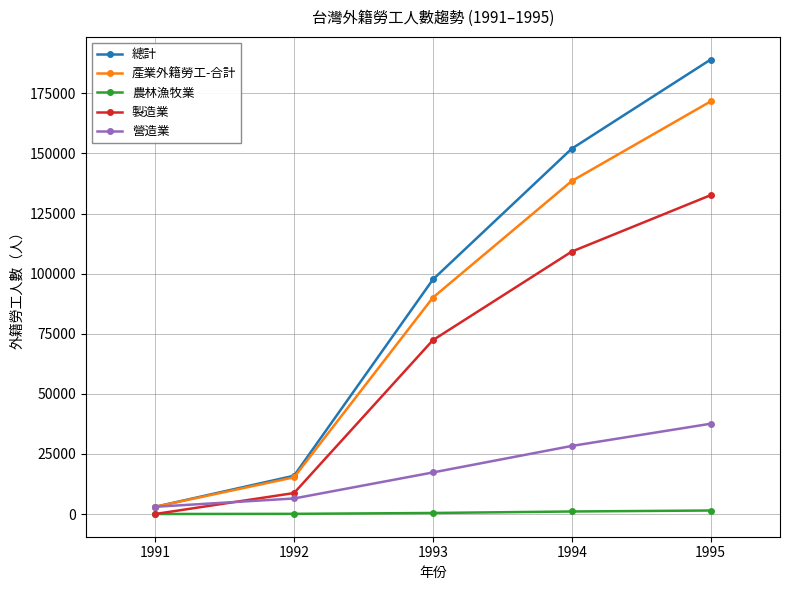

At 1994, list the series in order from largest to smallest.

總計, 產業外籍勞工-合計, 製造業, 營造業, 農林漁牧業